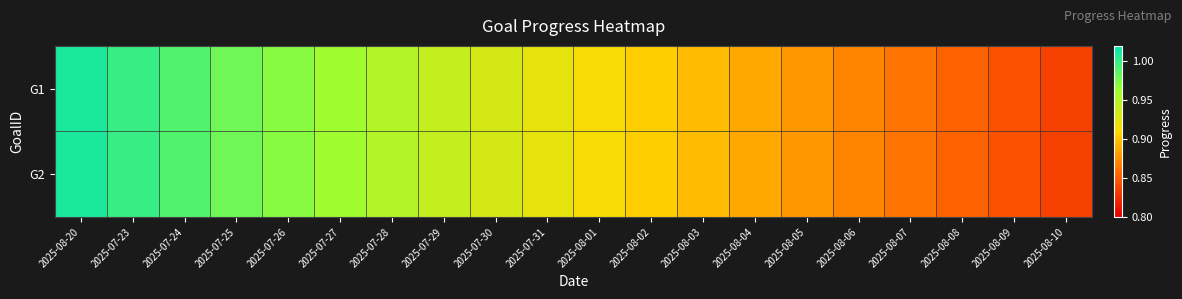

Reading right to left, what are all the values shown in this chart?

G1: 2025-08-10=0.8	2025-08-09=0.8	2025-08-08=0.9	2025-08-07=0.9	2025-08-06=0.9	2025-08-05=0.9	2025-08-04=0.9	2025-08-03=0.9	2025-08-02=0.9	2025-08-01=0.9	2025-07-31=0.9	2025-07-30=0.9	2025-07-29=0.9	2025-07-28=1.0	2025-07-27=1.0	2025-07-26=1.0	2025-07-25=1.0	2025-07-24=1.0	2025-07-23=1.0	2025-08-20=1.0
G2: 2025-08-10=0.8	2025-08-09=0.8	2025-08-08=0.9	2025-08-07=0.9	2025-08-06=0.9	2025-08-05=0.9	2025-08-04=0.9	2025-08-03=0.9	2025-08-02=0.9	2025-08-01=0.9	2025-07-31=0.9	2025-07-30=0.9	2025-07-29=0.9	2025-07-28=1.0	2025-07-27=1.0	2025-07-26=1.0	2025-07-25=1.0	2025-07-24=1.0	2025-07-23=1.0	2025-08-20=1.0